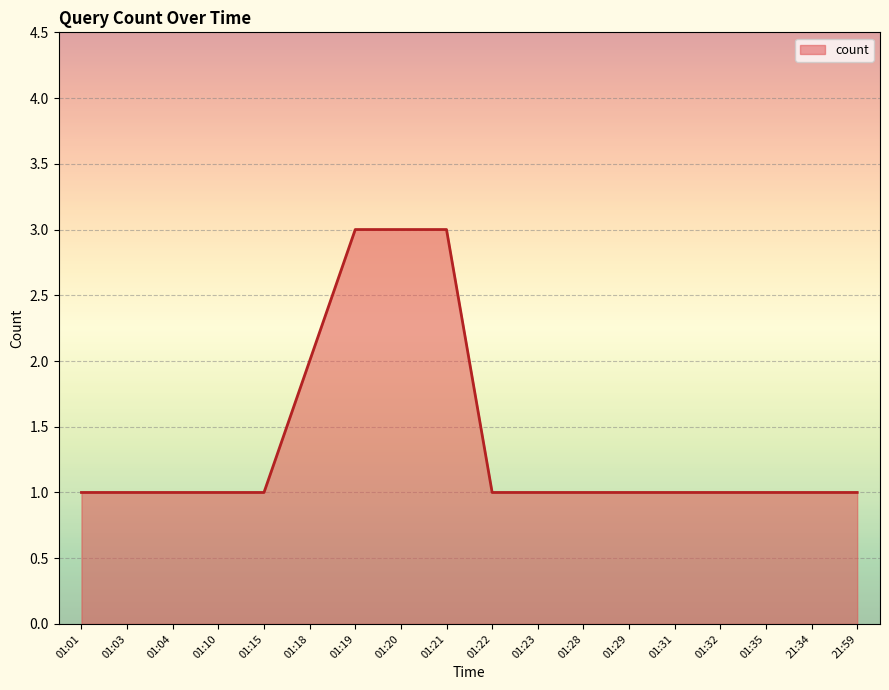

What is the sum of the values at 01:03 and 01:21?

4